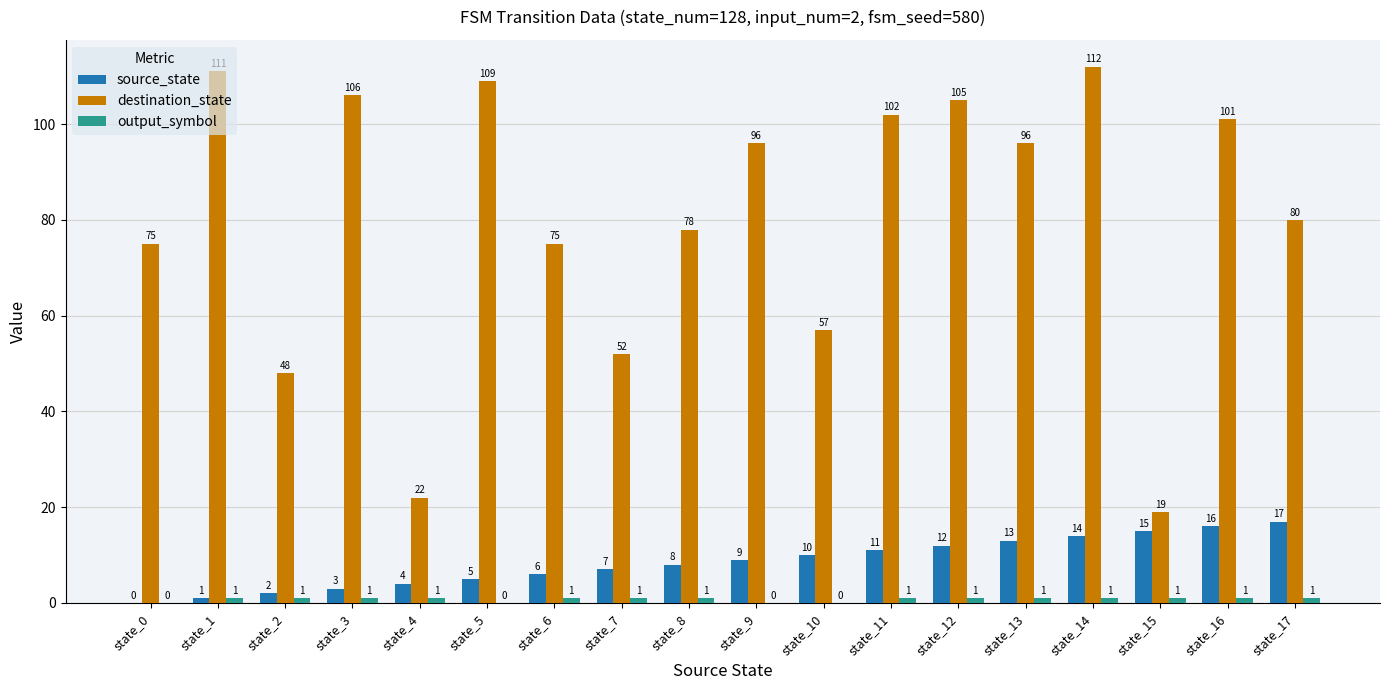

How many distinct data groups are displayed?

3